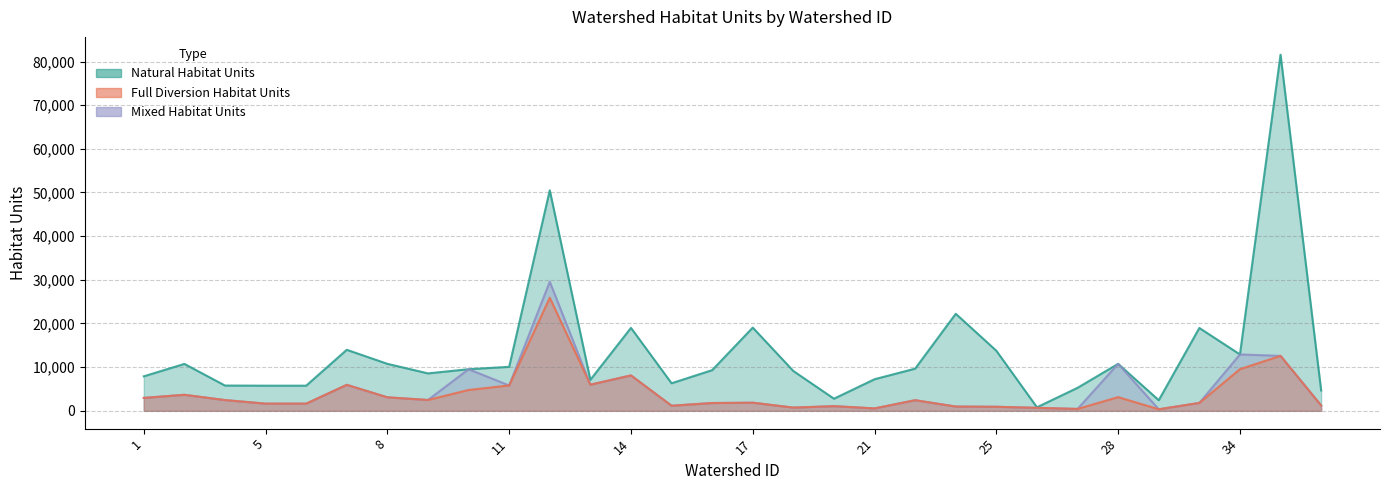

Reading right to left, what are all the values shown in this chart?

Natural.Habitat.Units: 4655.0	81559.0	12915.0	18972.0	2428.0	10760.0	5270.0	810.0	13759.0	22225.0	9660.0	7237.0	2777.0	9119.0	19057.0	9317.0	6313.0	18998.0	7102.0	50494.0	10077.0	9529.0	8575.0	10763.0	13976.0	5760.0	5760.0	5789.0	10745.0	7901.0
Full.Diversion.Habitat.Units: 1232.9	12587.5	9539.9	1813.0	356.2	3137.9	436.7	684.1	927.4	978.9	2436.4	554.9	1071.1	739.2	1862.6	1786.6	1170.1	8111.1	5989.2	25899.5	5813.3	4776.3	2486.5	3094.6	5952.6	1647.0	1647.0	2463.1	3671.0	2957.2
Mixed.Habitat.Units: 1232.9	12587.5	12915.0	1813.0	356.2	10760.0	436.7	684.1	927.4	978.9	2436.4	554.9	1071.1	739.2	1862.6	1786.6	1170.1	8111.1	5989.2	29578.0	5813.3	9529.0	2486.5	3094.6	5952.6	1647.0	1647.0	2463.1	3671.0	2957.2